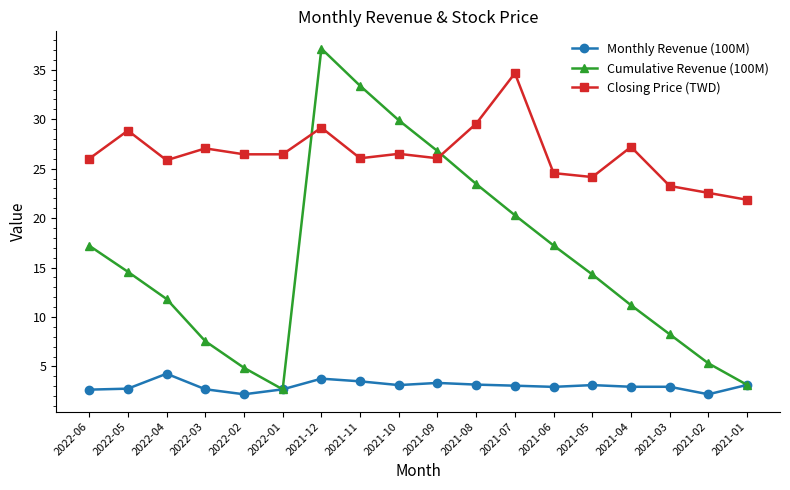

Which series changed the most between 2022-06 and 2021-09?

Cumulative Revenue (100M)